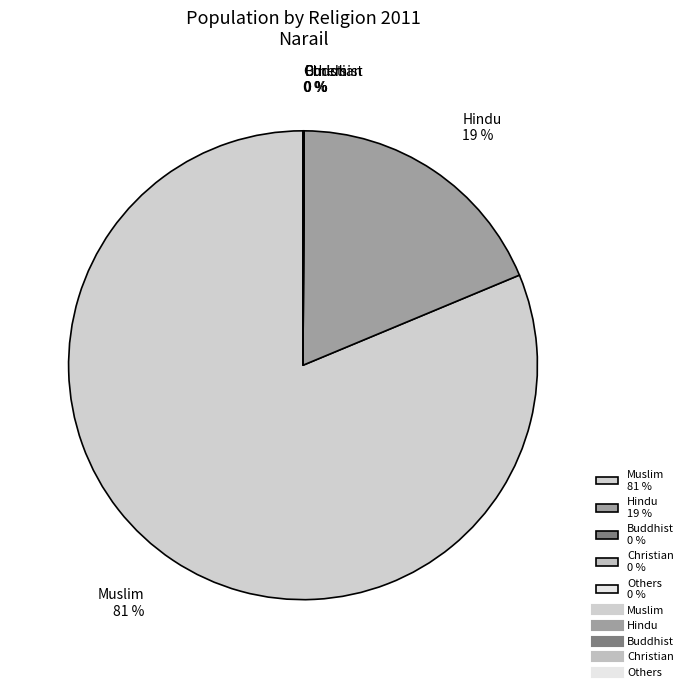

To the nearest percent, what is the difference between the largest and smallest slice percentages?

81%